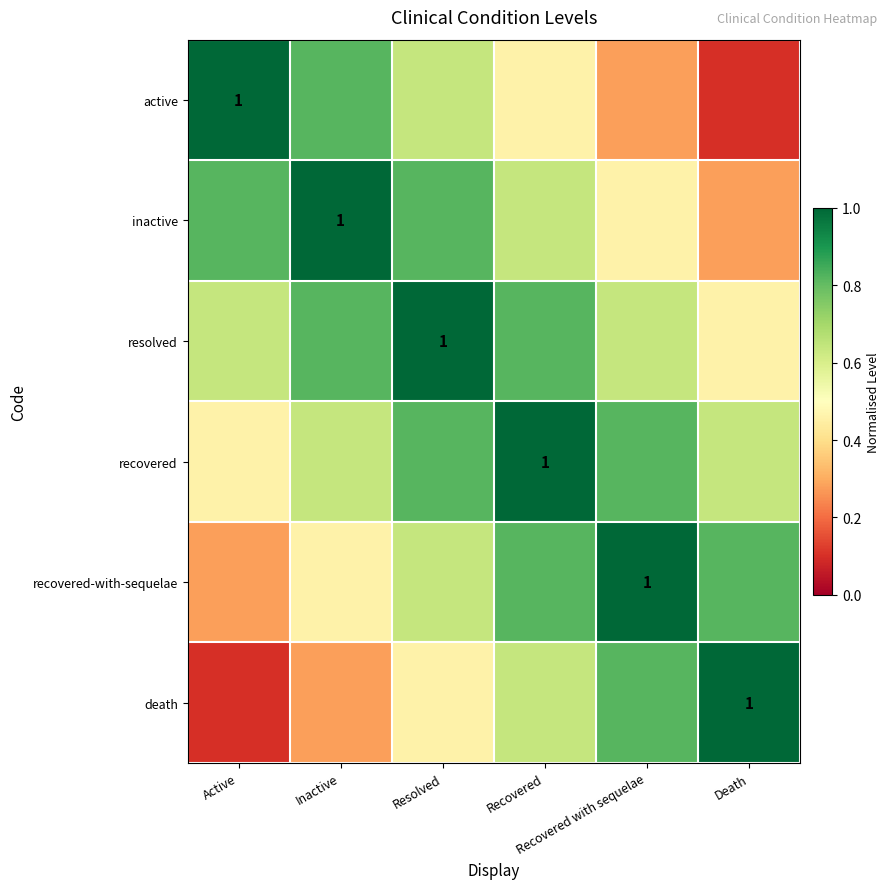

What is the total value across all series at Active?

3.3